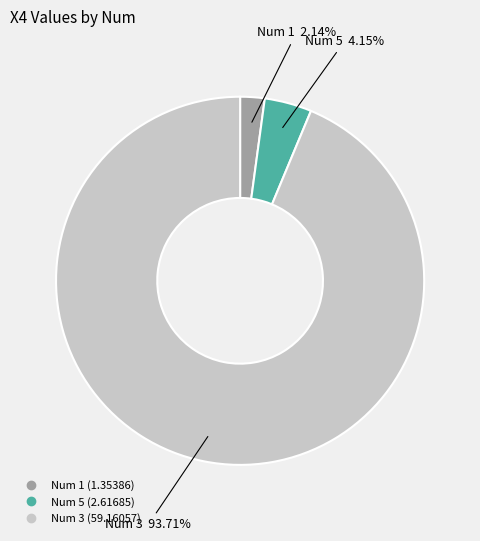

Does any single category account for the majority?

Yes